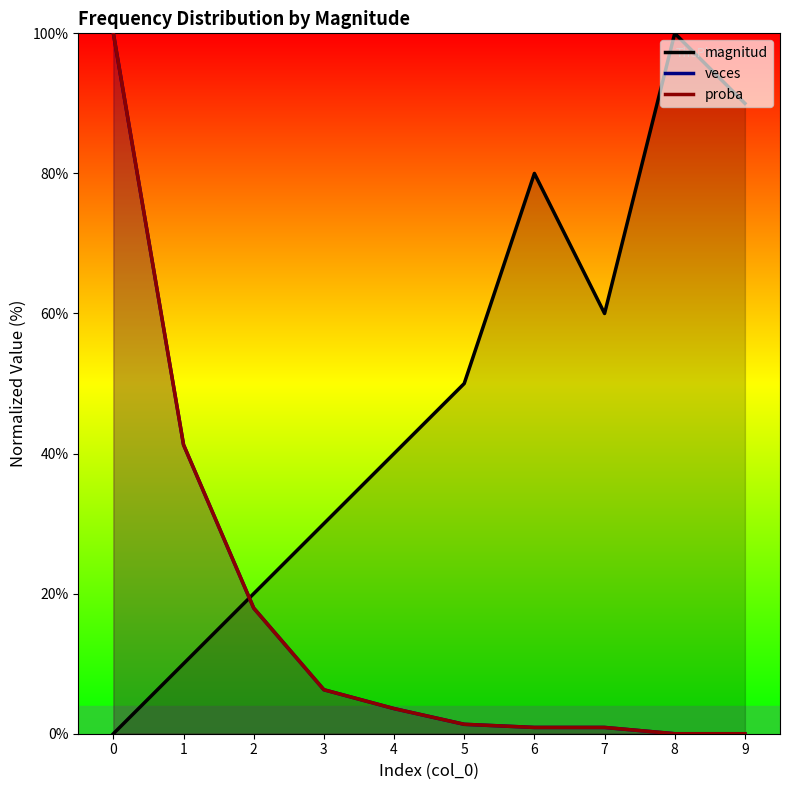

At 4, list the series in order from largest to smallest.

magnitud, veces, proba